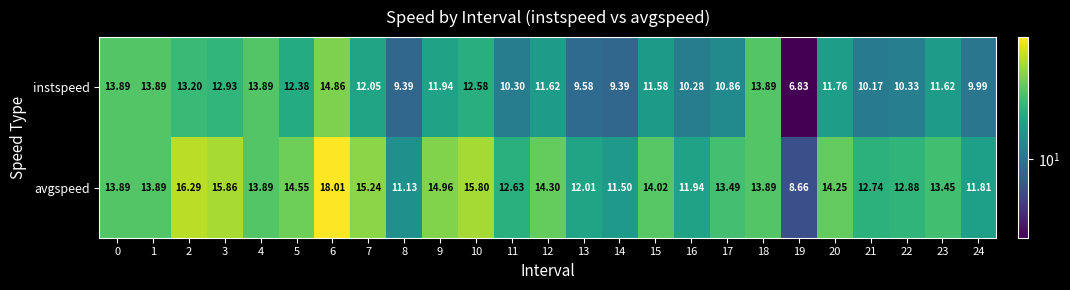

Is the value of instspeed at 1 greater than the value of avgspeed at 2?

No